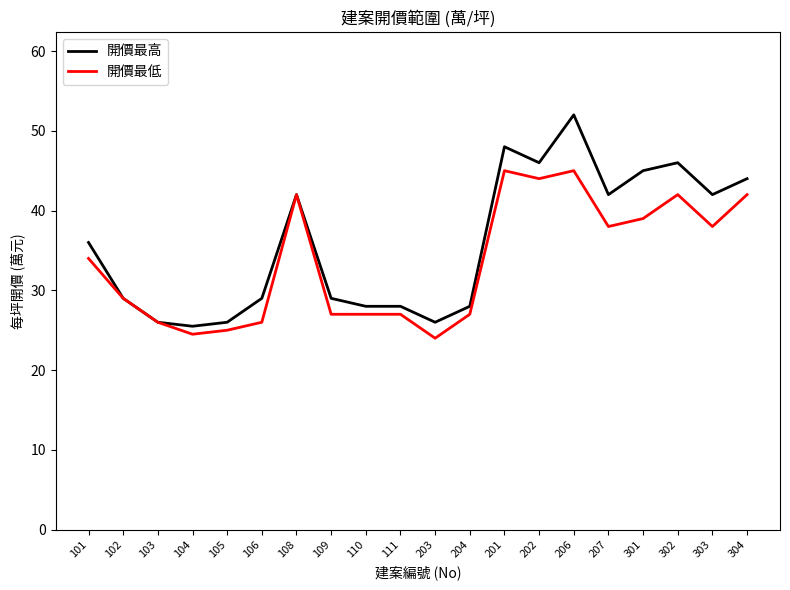

Is it true that 開價最低 equals 34.0 at 101?

True